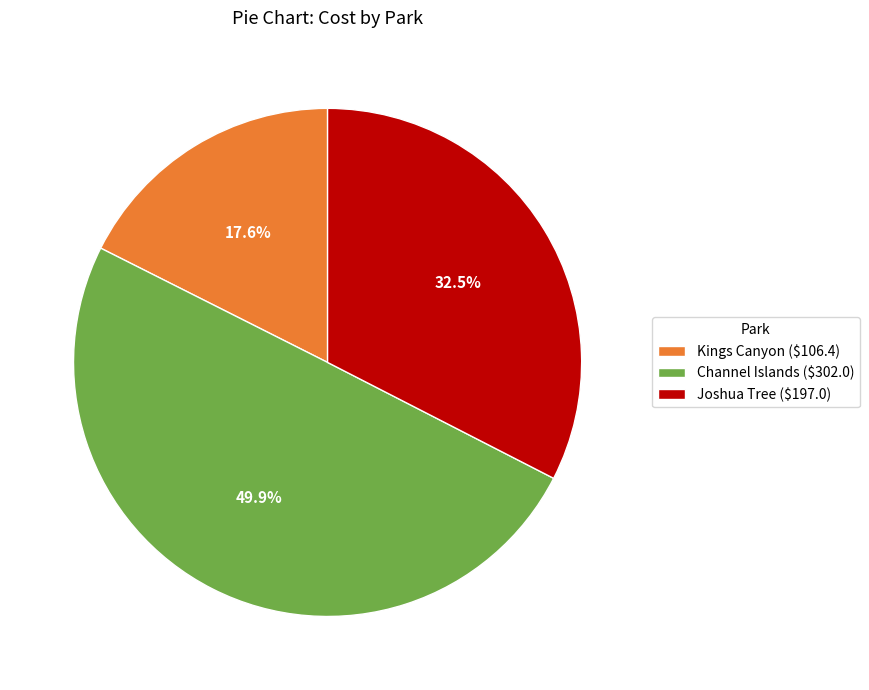

Does Joshua Tree ($197.0) represent more than half of the total?

No